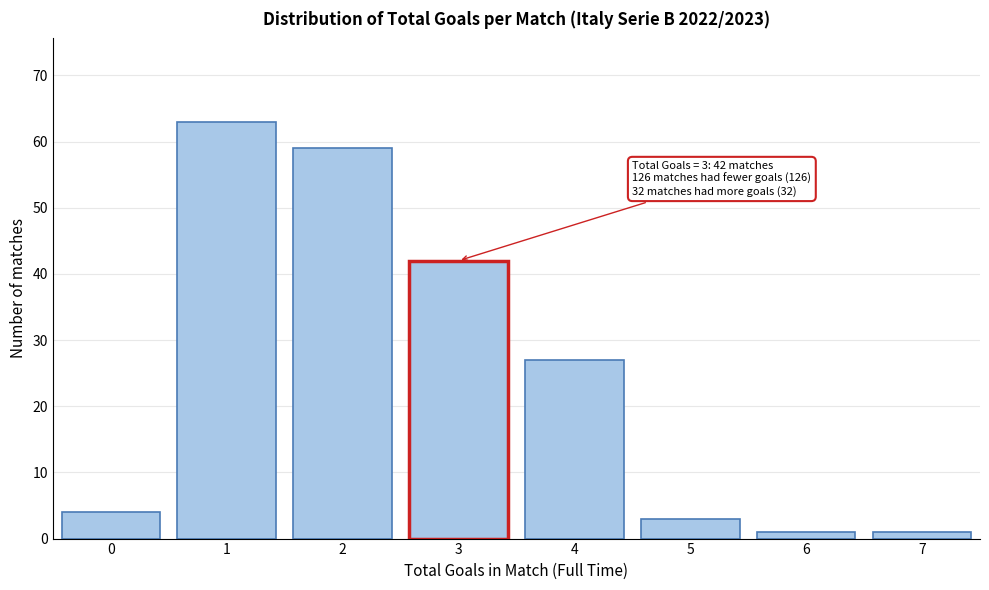

Reading right to left, extract all data points from this chart.

1	1	3	27	42	59	63	4